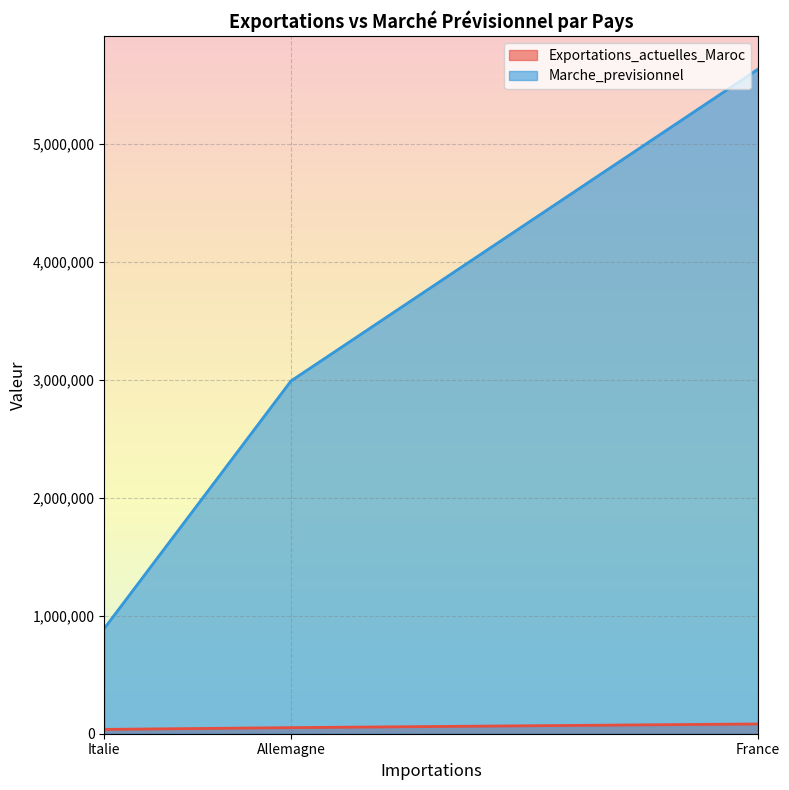

At which category does the chart reach its peak across all series?

France